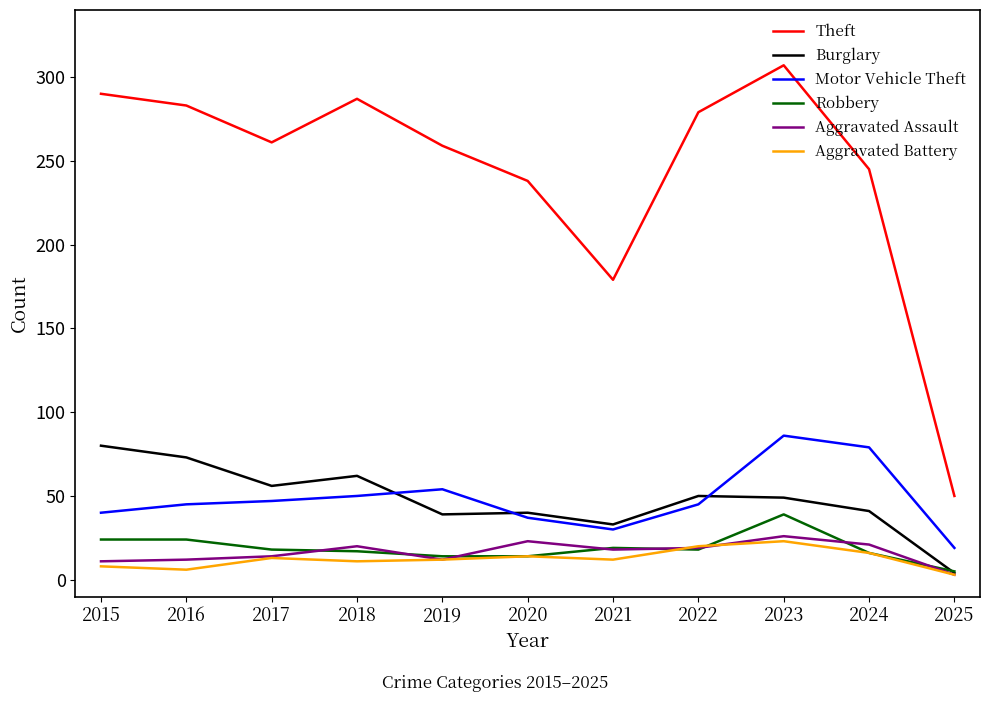

Is it true that Motor Vehicle Theft equals 37 at 2020?

True